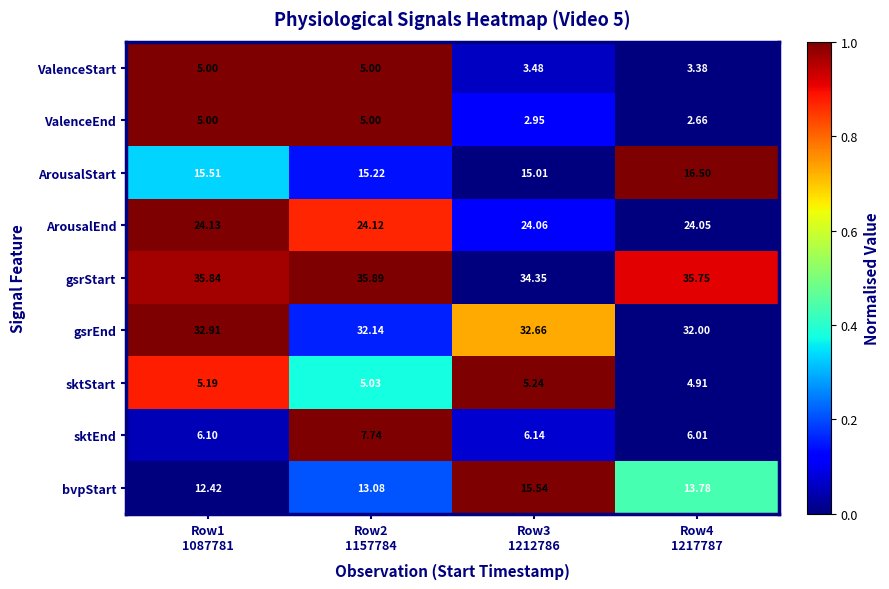

Which series has the largest total across all categories?

gsrStart